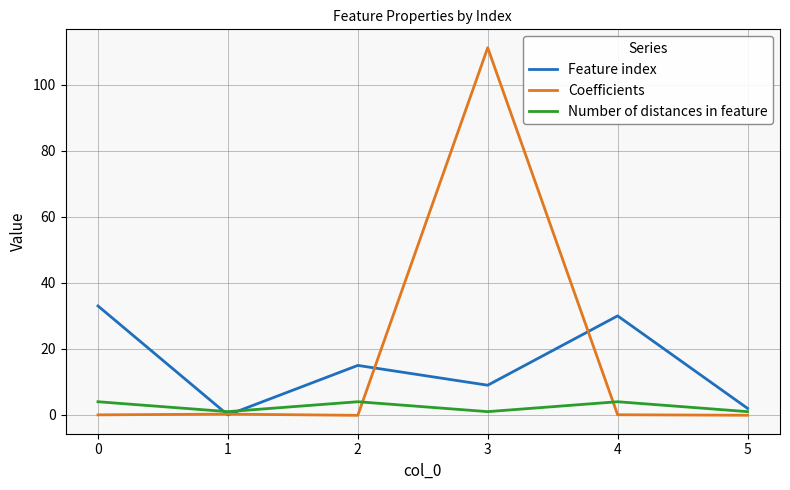

How many lines are shown in the chart?

3